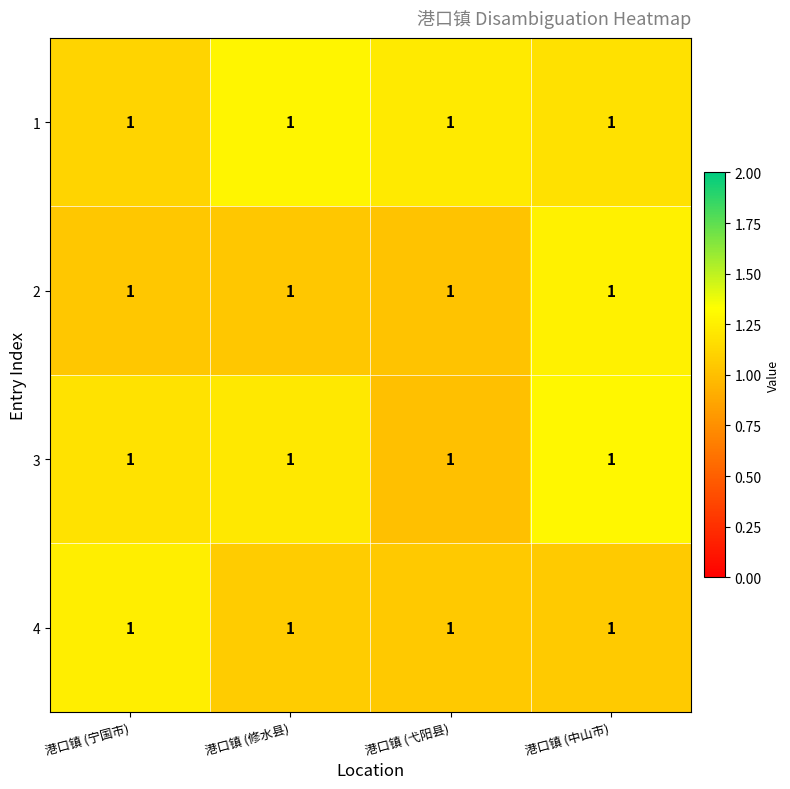

Count the number of data series in this chart.

4